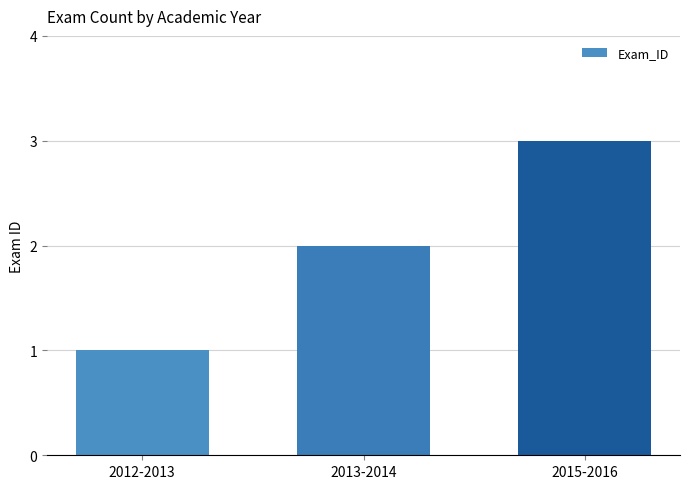

What is the label of the 2nd bar from the left?

2013-2014